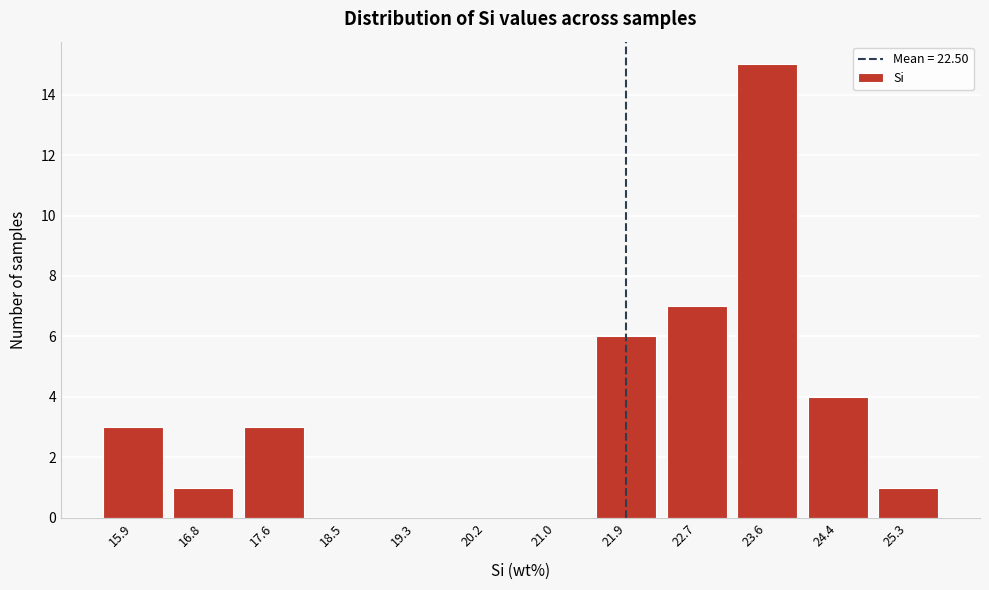

Reading left to right, transcribe all the data shown in this chart.

15.9=3	16.8=1	17.6=3	18.5=0	19.3=0	20.2=0	21.0=0	21.9=6	22.7=7	23.6=15	24.4=4	25.3=1